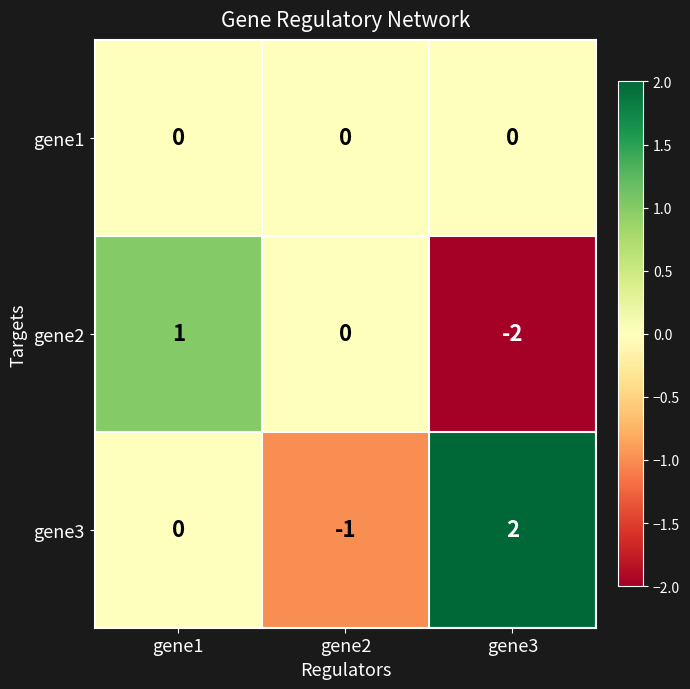

What is the spread (max minus min) of values at gene1?

1